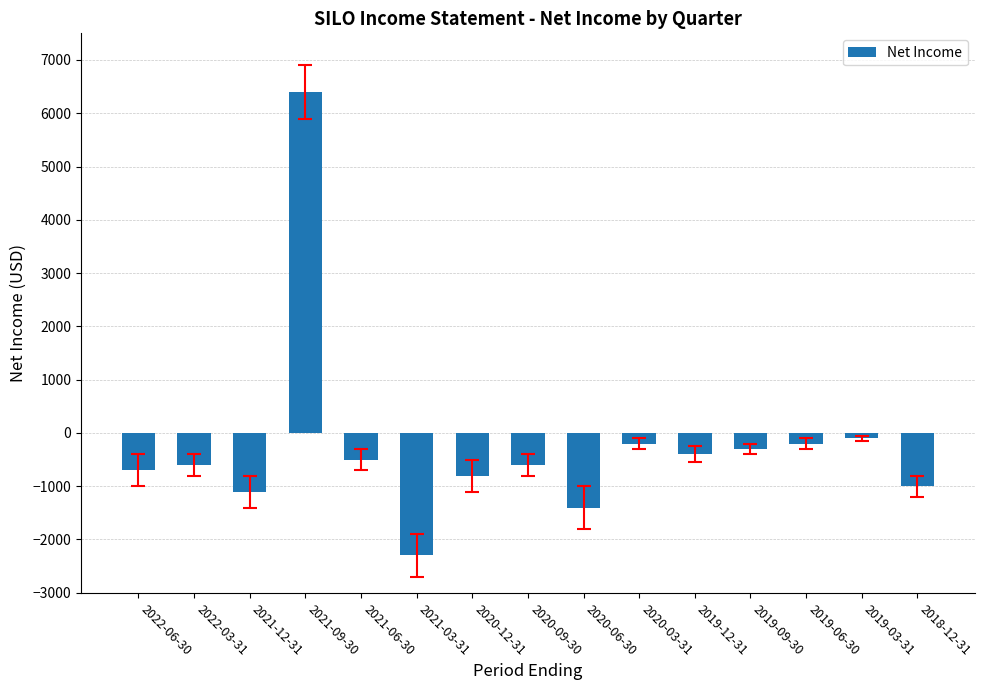

How many bars are there in total?

15